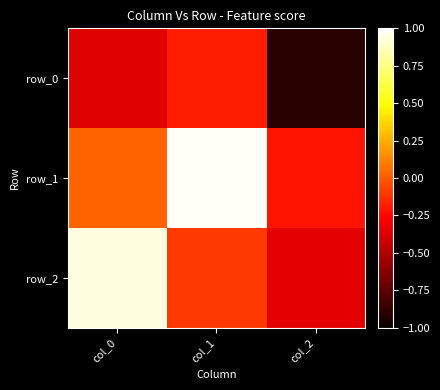

List the labels in order of row_0 value, largest first.

col_1, col_0, col_2